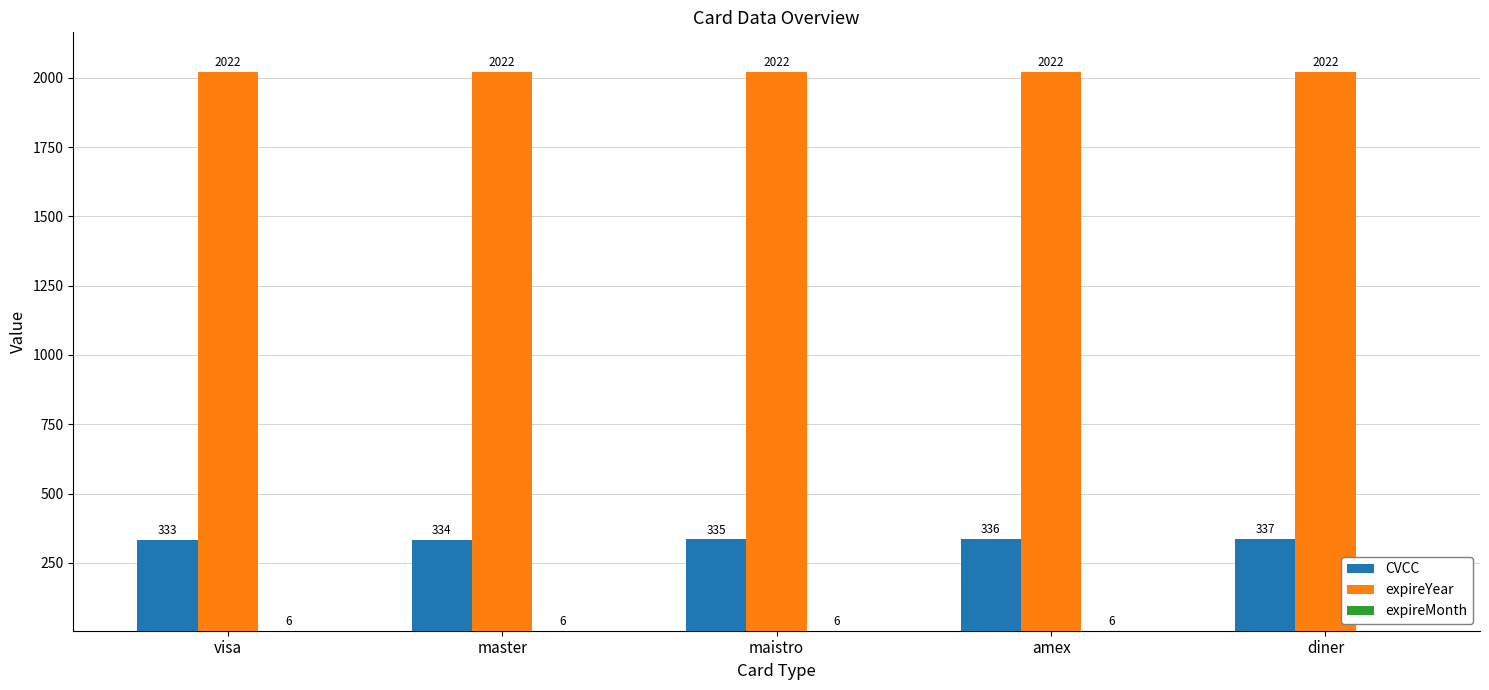

The value of expireYear at maistro is 3532. True or false?

False